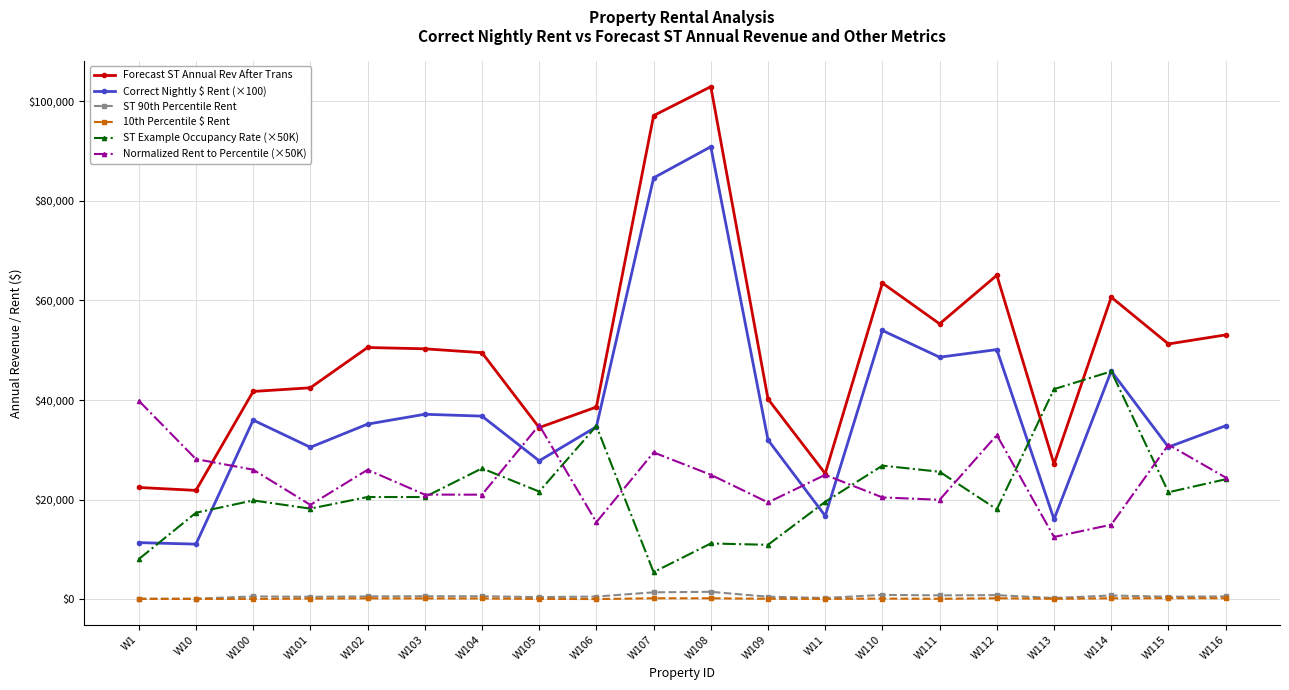

Count the number of categories in the chart.

20